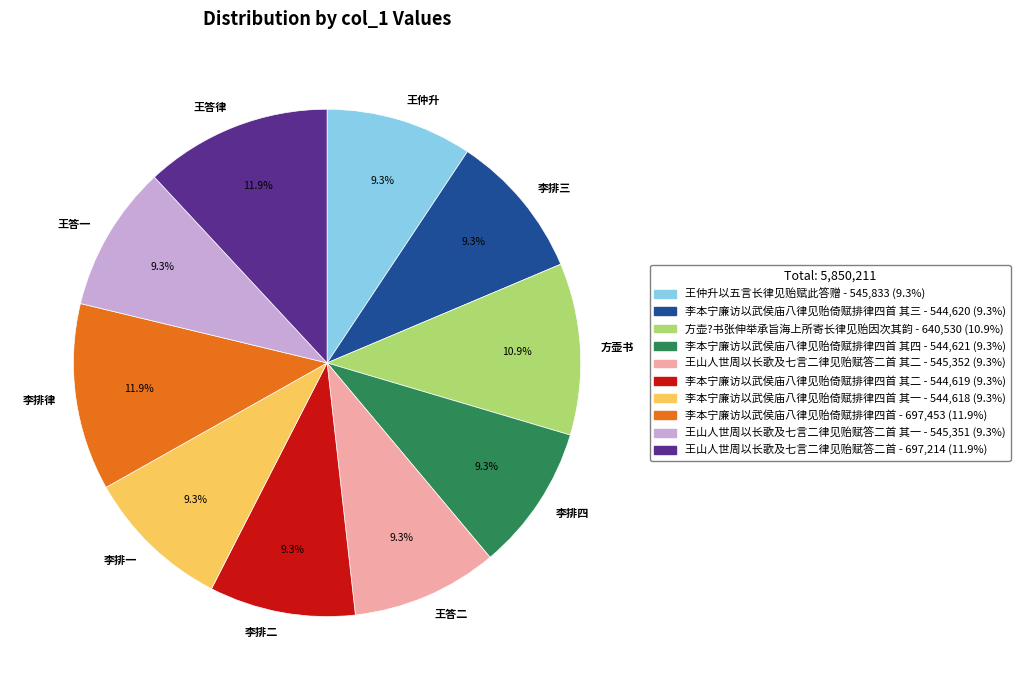

Is there a majority slice in this chart?

No